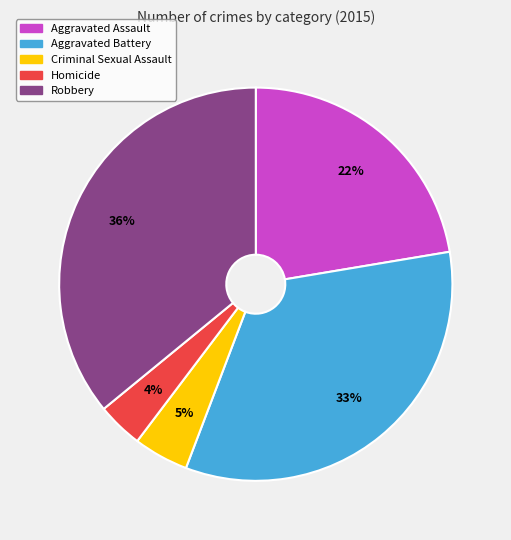

True or false: Aggravated Assault accounts for 27% of the total.

False